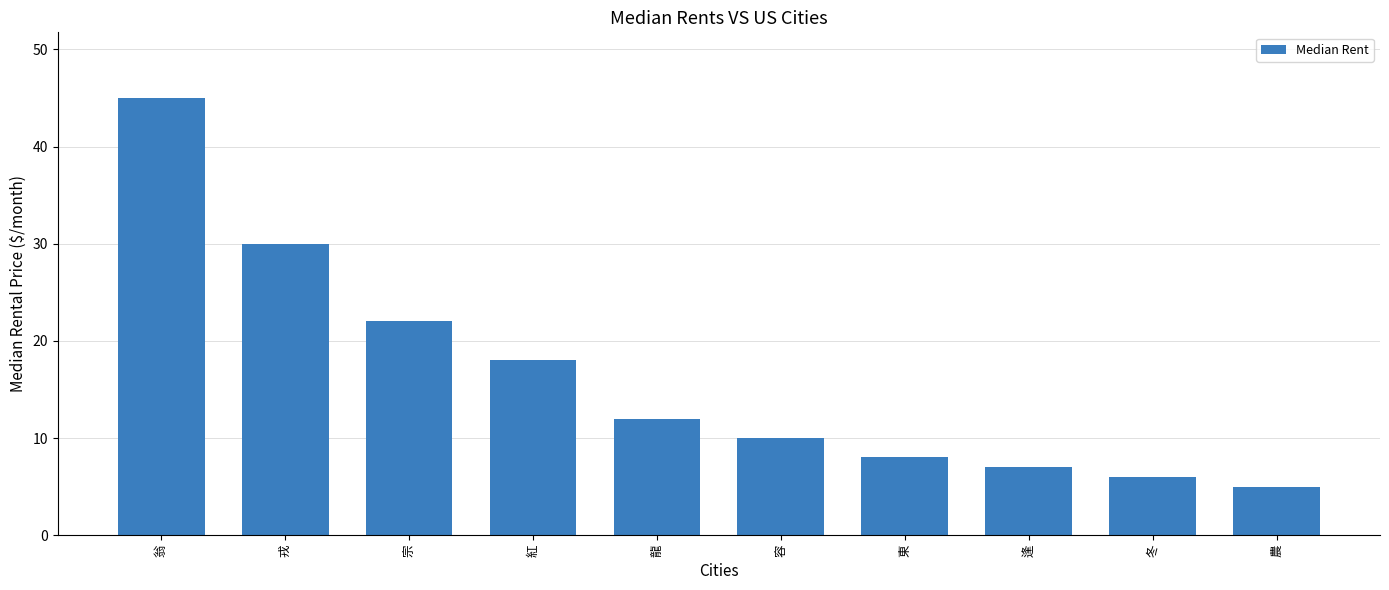

Which label corresponds to the smallest value in the chart?

農